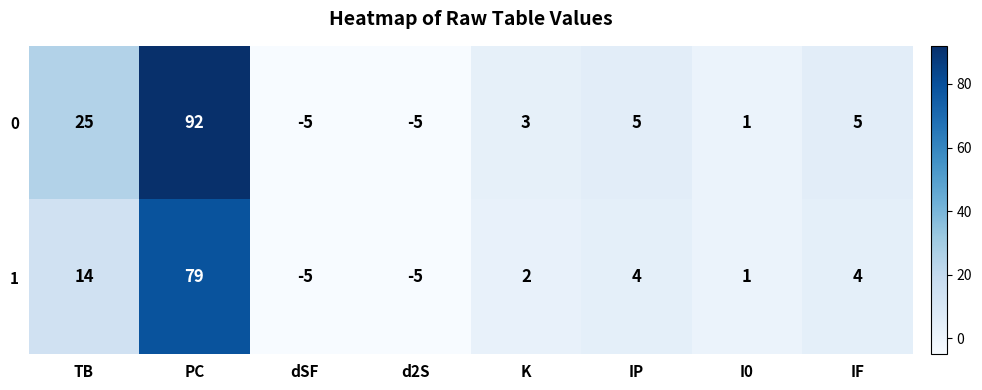

Reading left to right, extract all data points from this chart.

0: 25	92	-5	-5	3	5	1	5
1: 14	79	-5	-5	2	4	1	4